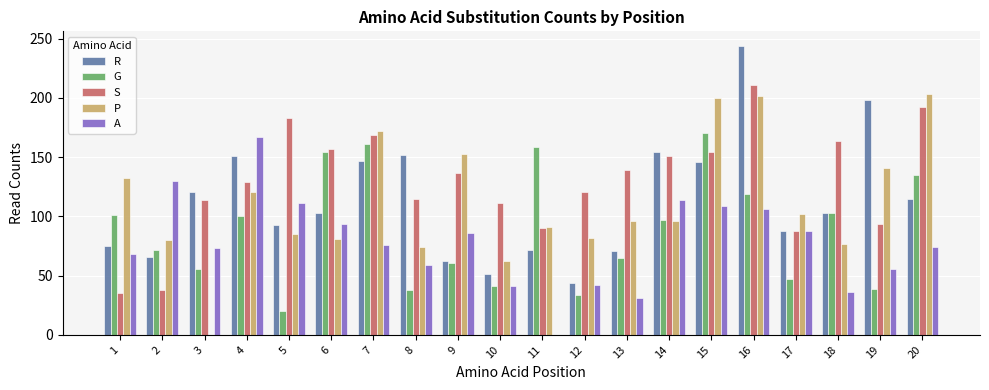

What is the approximate value of P at 17, to the nearest 50?

100